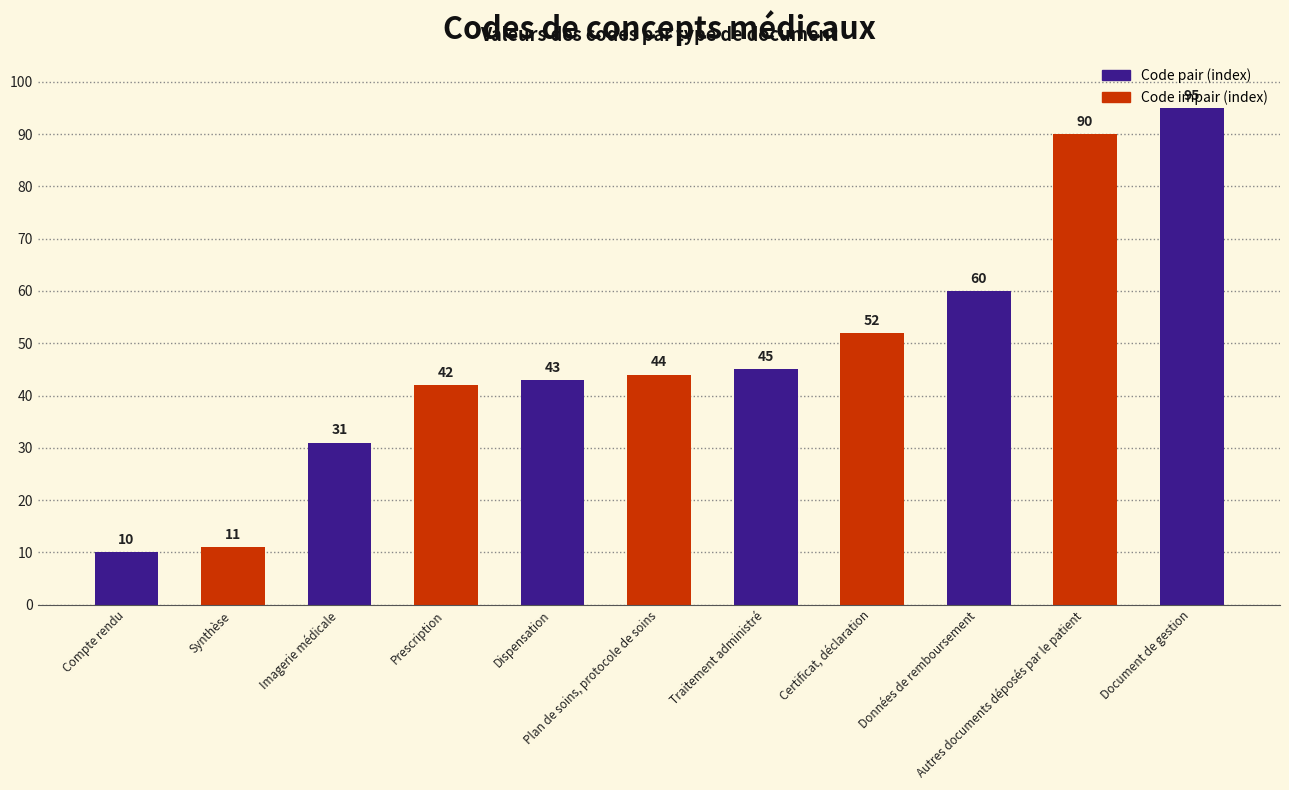

What is the difference between the maximum and minimum values?

85